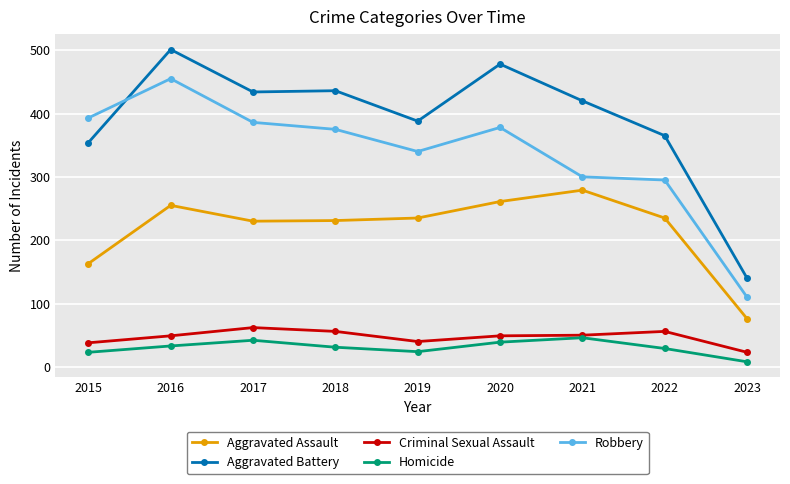

What is the value of the Aggravated Assault point at the 3rd from the left?

230